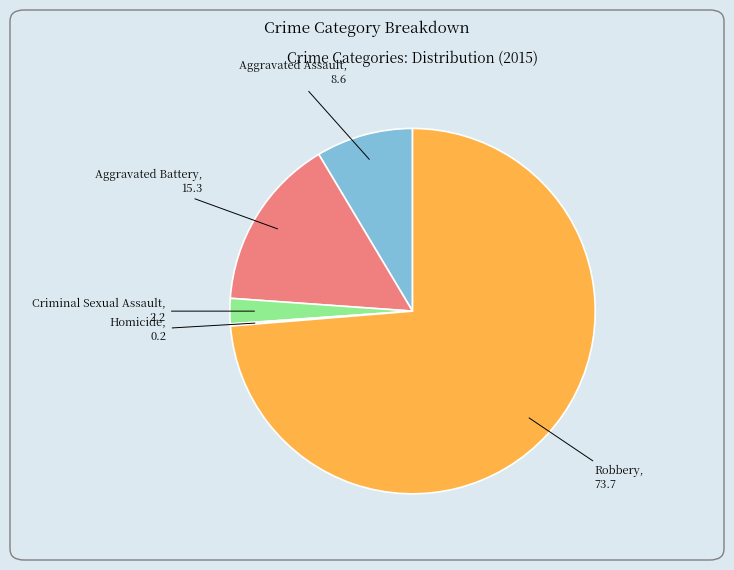

Is there a majority slice in this chart?

Yes